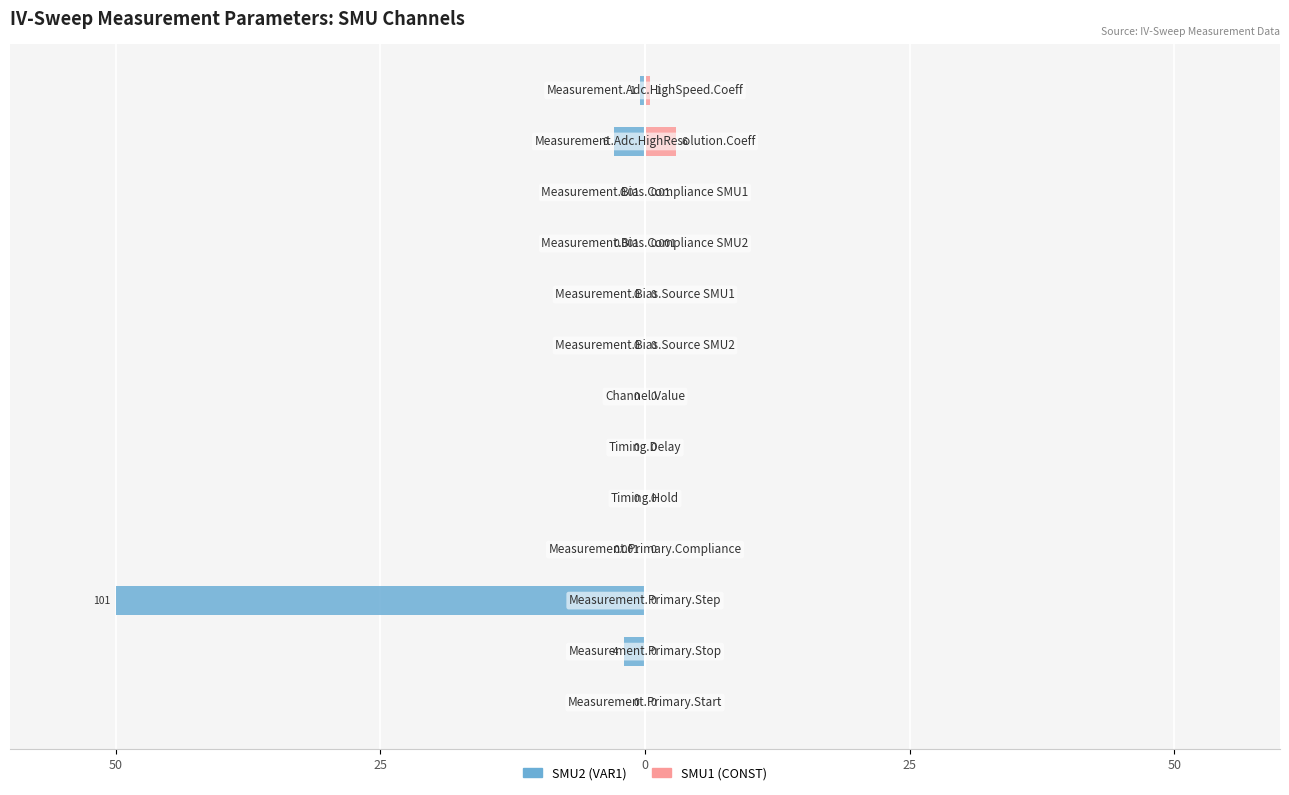

Which series changed the most between 50 and 5?

SMU2 (VAR1)